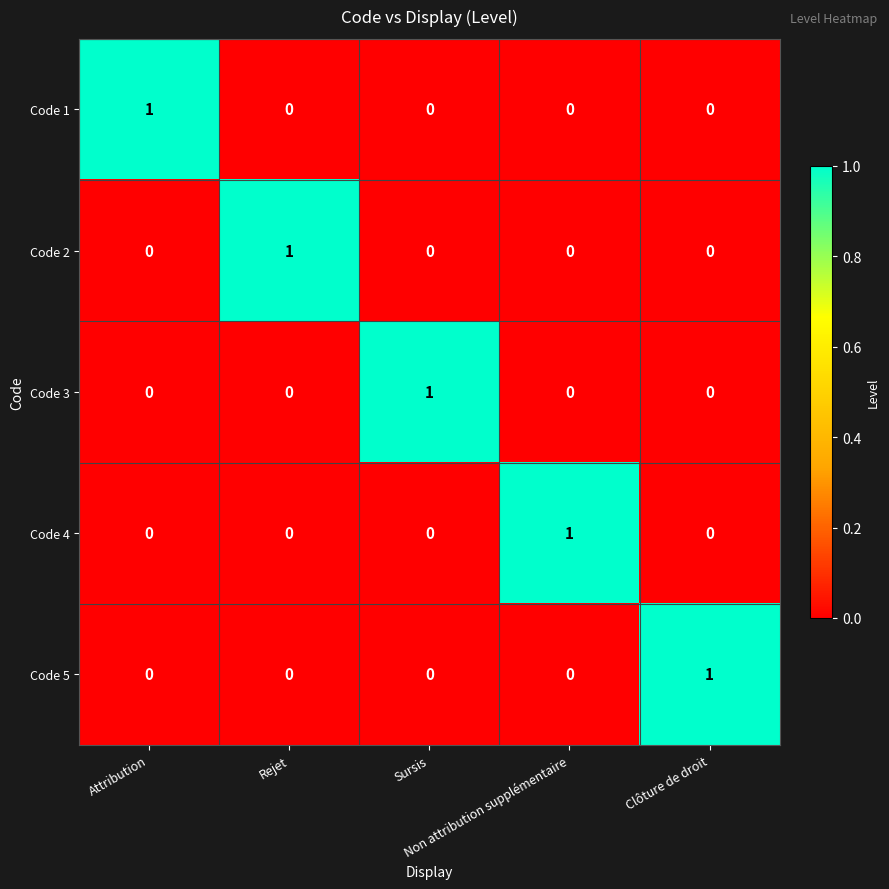

At how many categories does at least one series exceed 0?

5